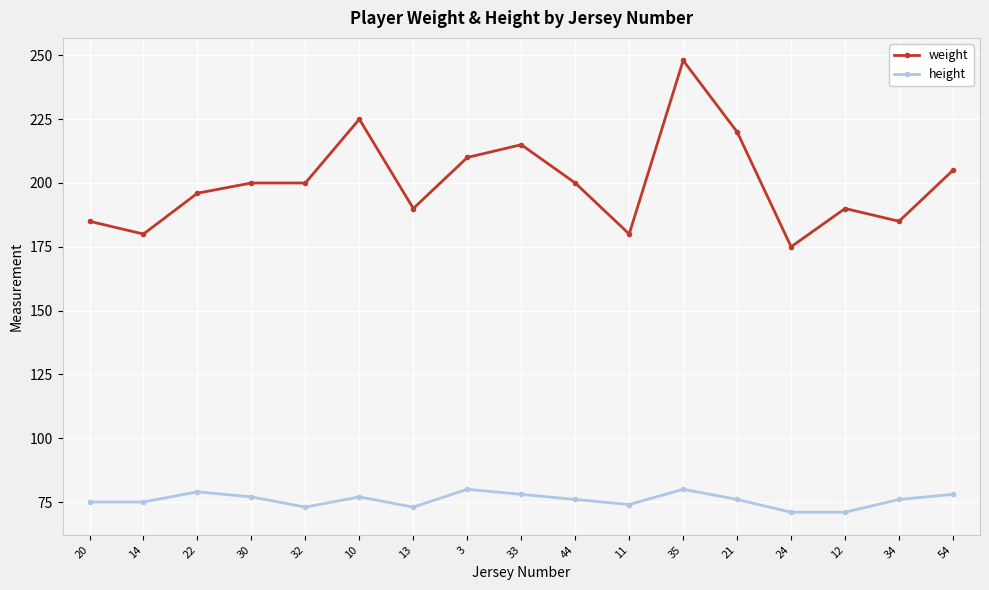

Reading right to left, what are all the values shown in this chart?

weight: 205	185	190	175	220	248	180	200	215	210	190	225	200	200	196	180	185
height: 78	76	71	71	76	80	74	76	78	80	73	77	73	77	79	75	75